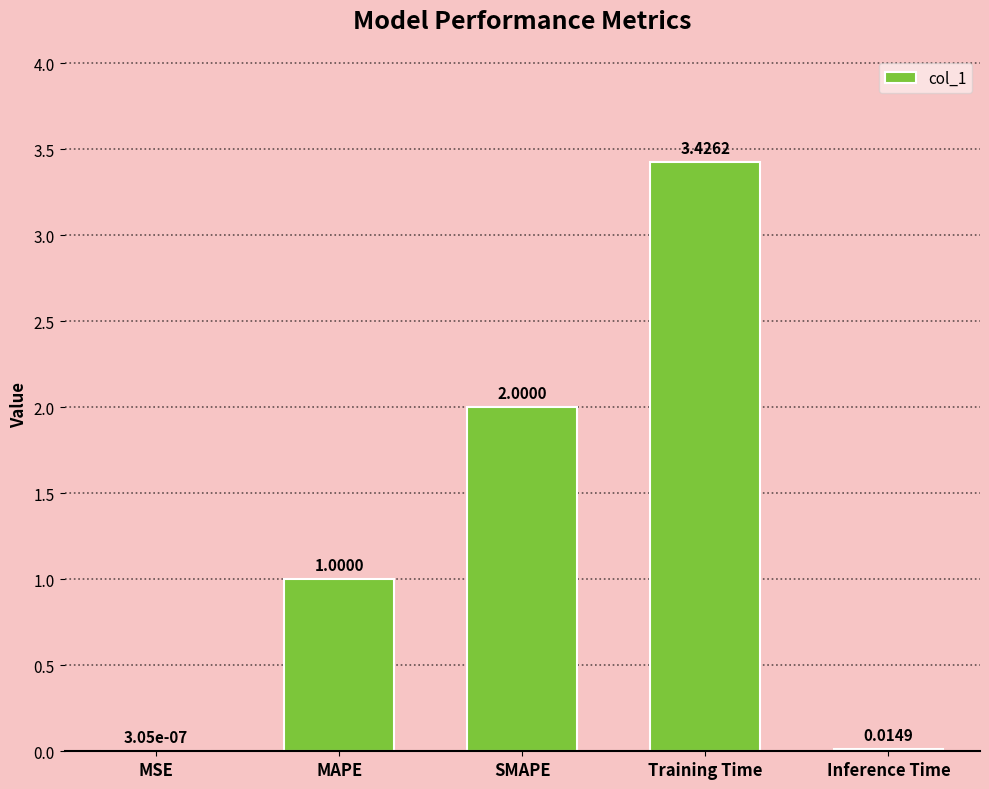

Where is the data nearest to the value 1?

MAPE